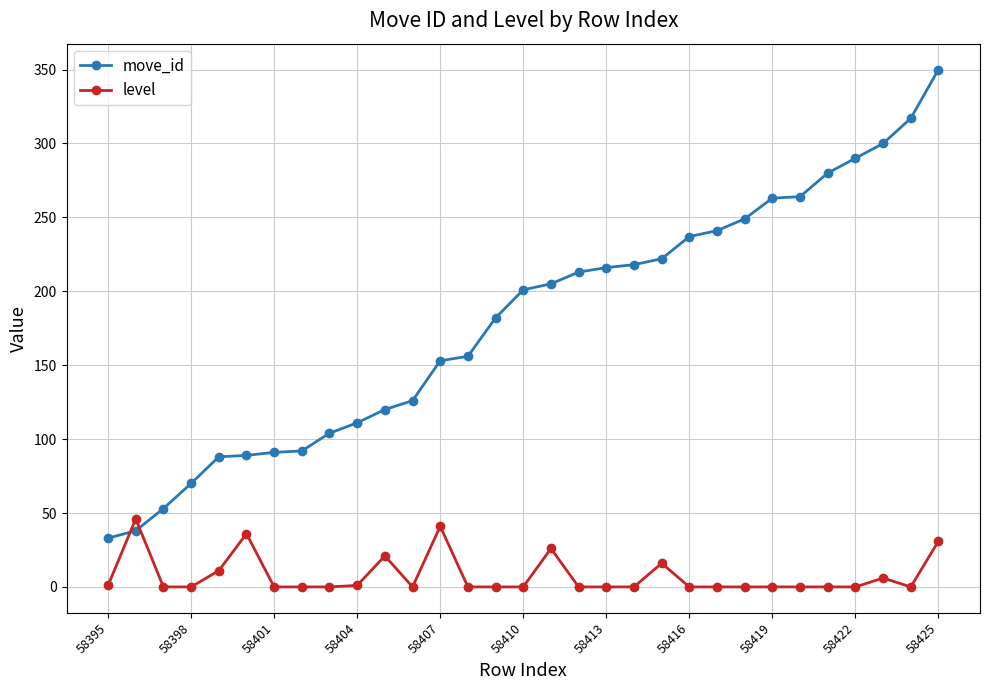

At how many categories does at least one series exceed 258?

7